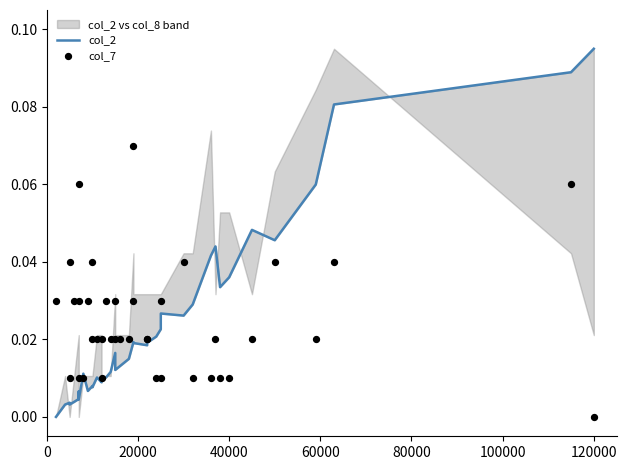

What are all the series names shown in the legend?

col_2, col_7